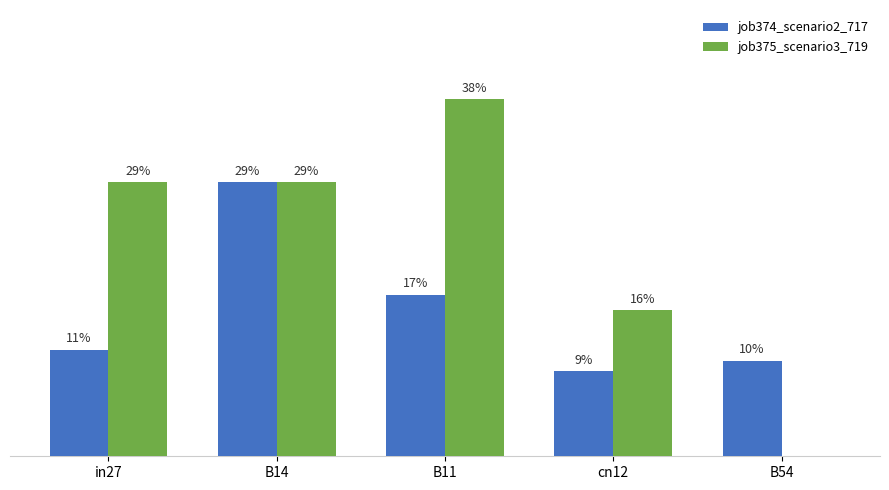

At how many categories does at least one series exceed 0?

5